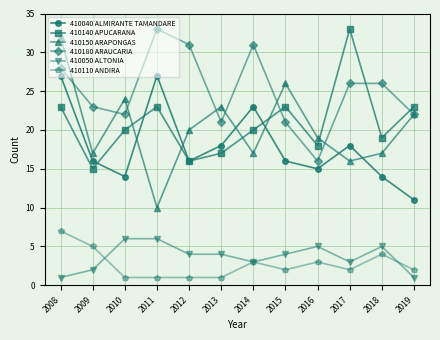

Is this an area chart (filled region under the line)?

No